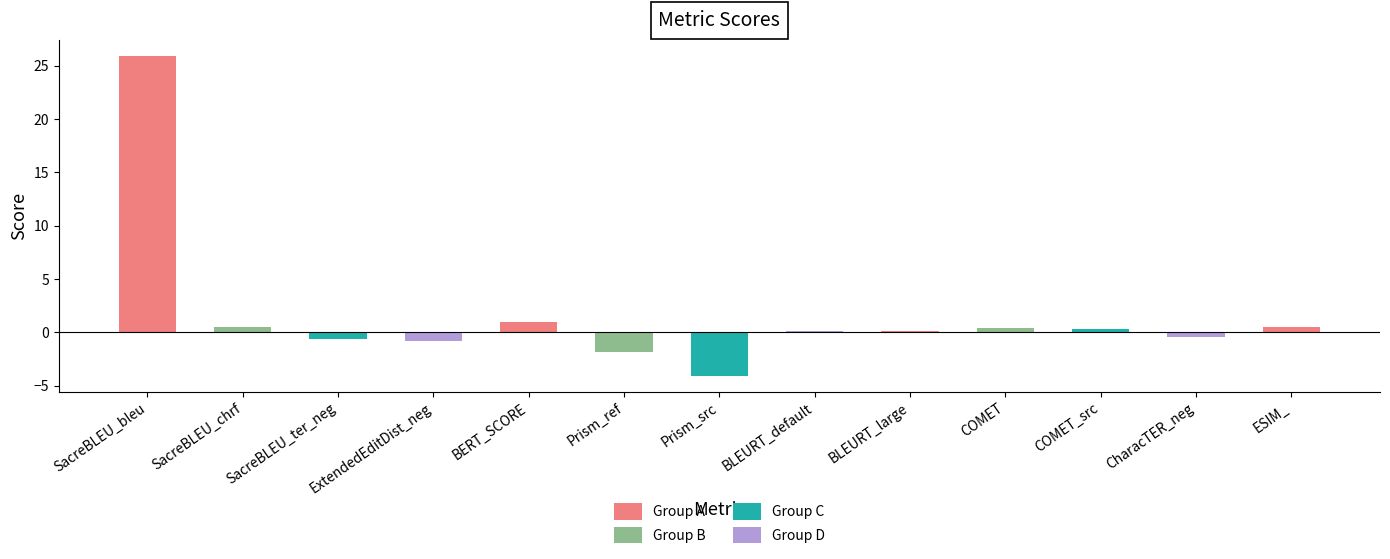

What is the sum of all values?

21.0